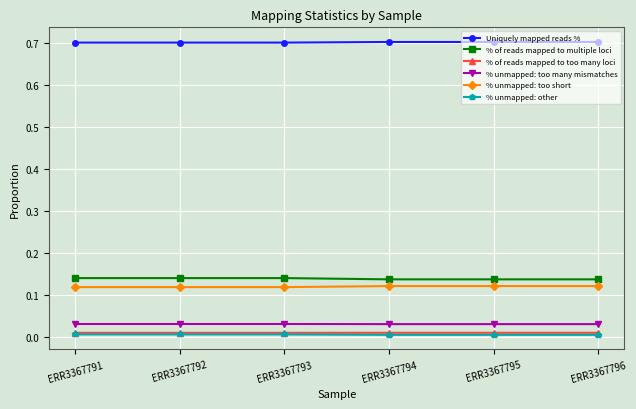

What is the maximum value for Uniquely mapped reads %?

0.7